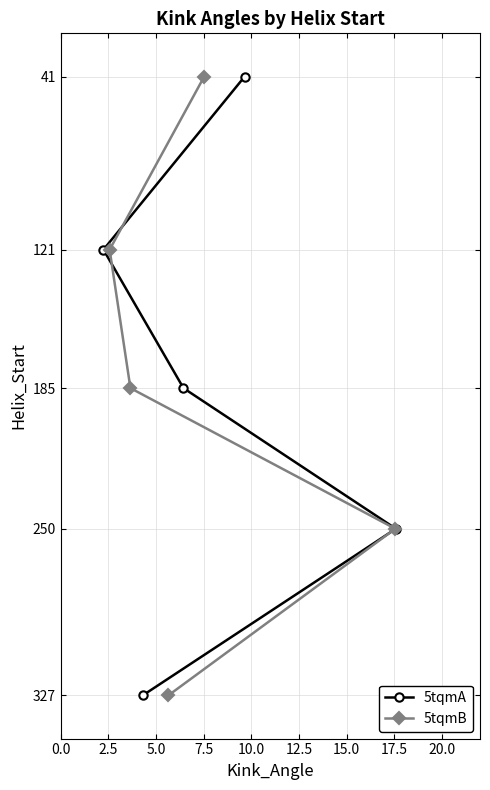

What is the lowest value of the 5tqmB series?

41